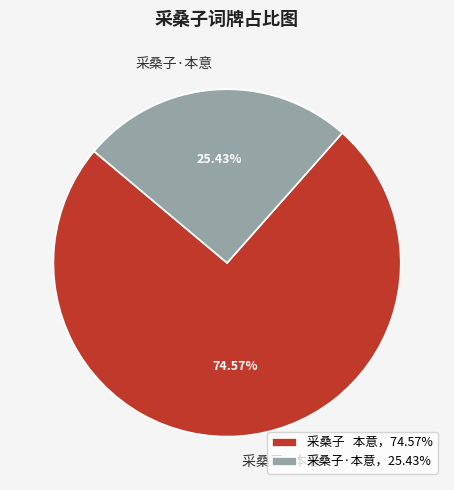

Is the sum of 采桑子 本意 and 采桑子·本意 greater than half?

Yes